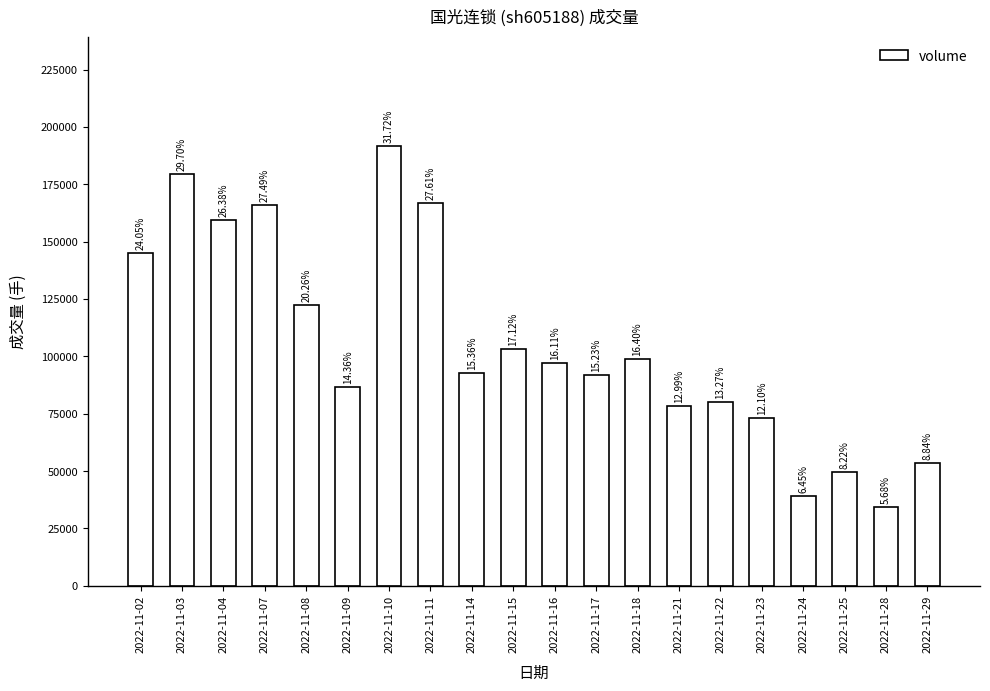

Does the chart contain any negative values?

No